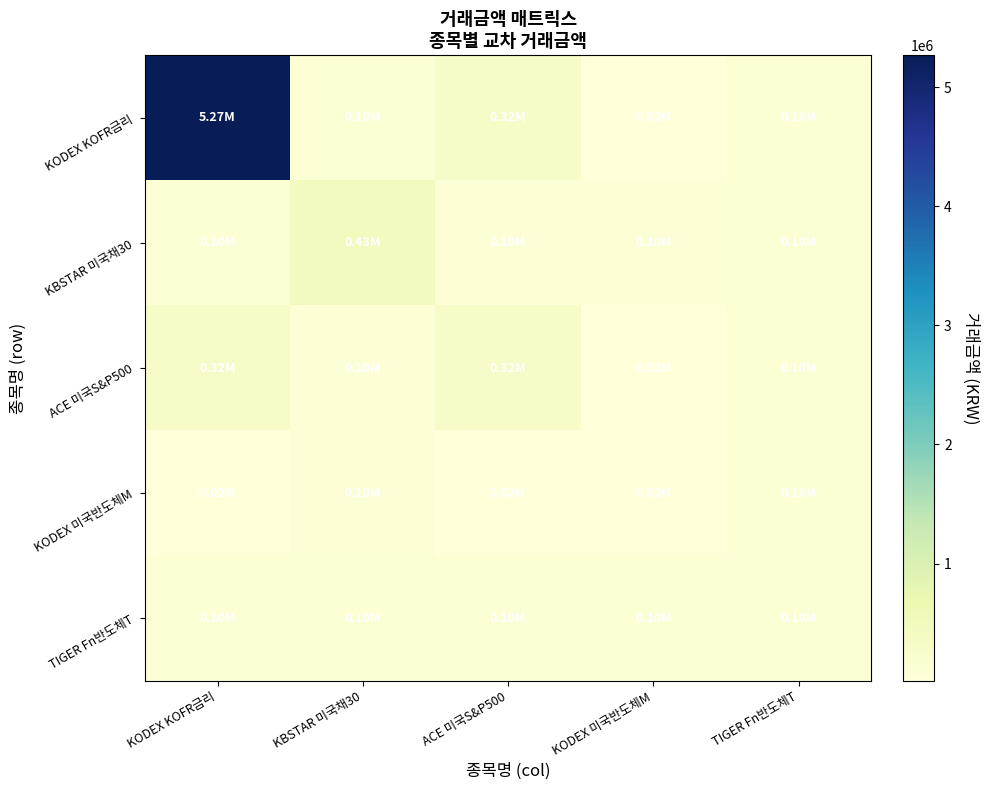

What is the maximum value shown in the chart?

5266000